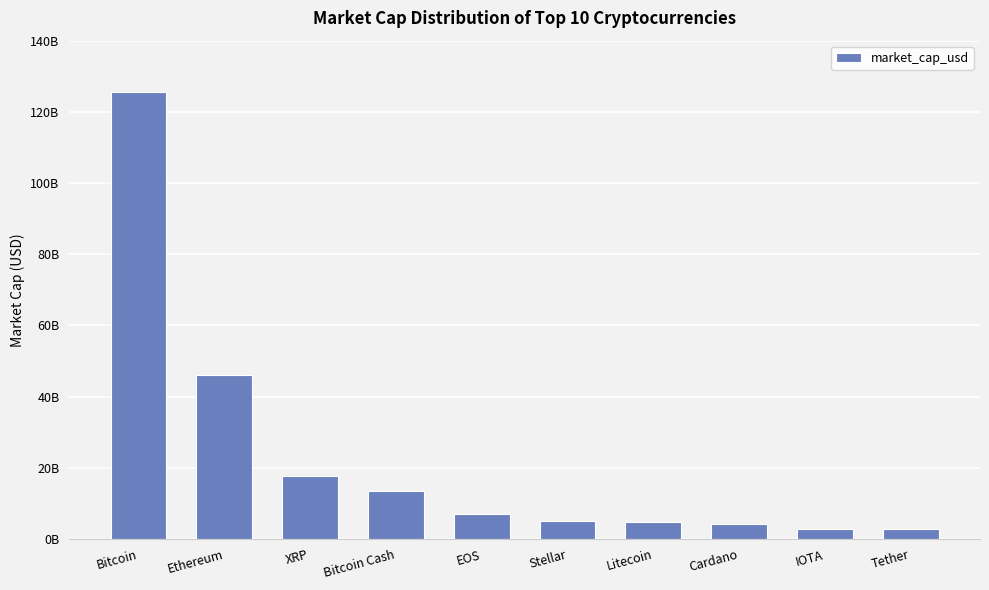

Are the bars horizontal?

No